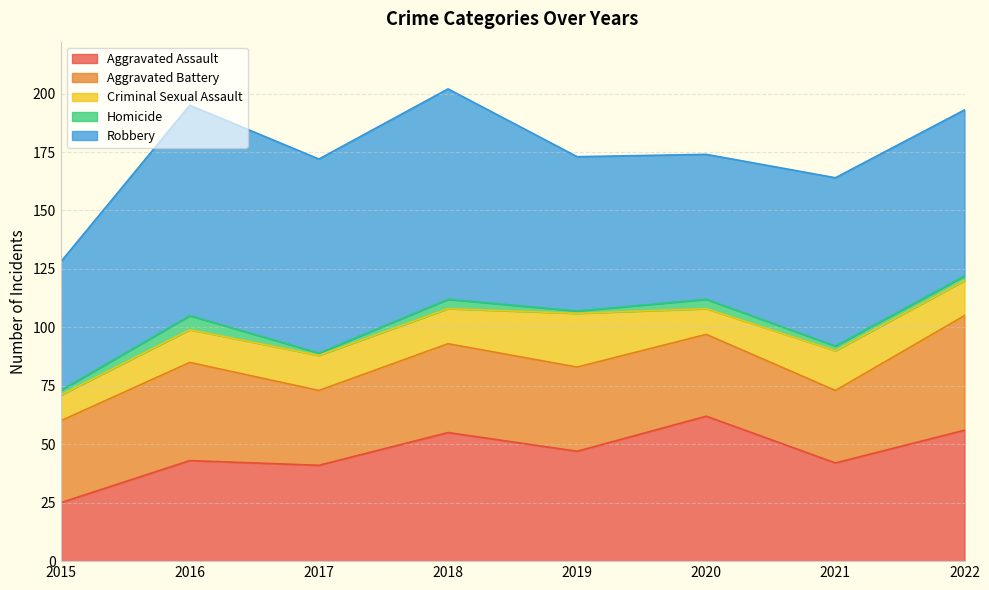

How many interior local valleys does the Homicide series have?

2